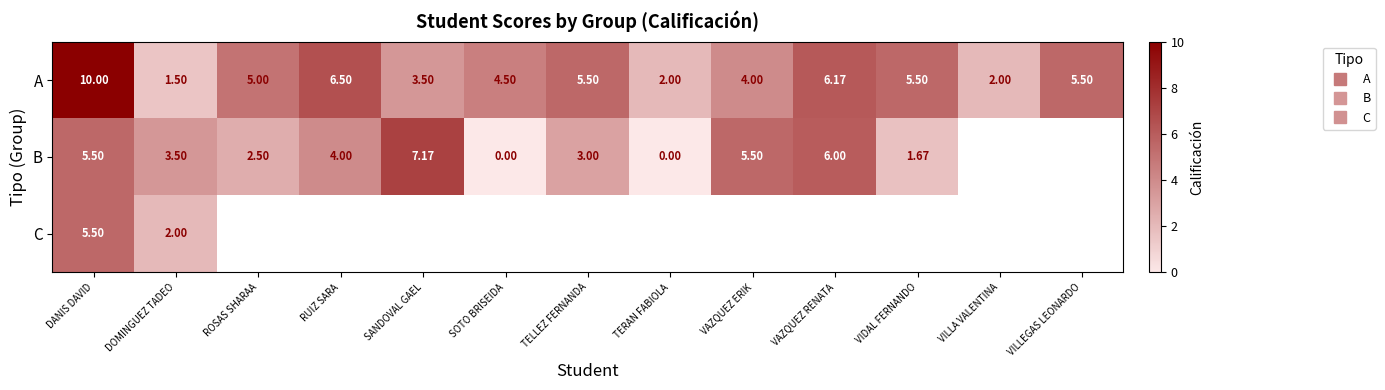

Which category has the highest value in the B series?

SANDOVAL GAEL